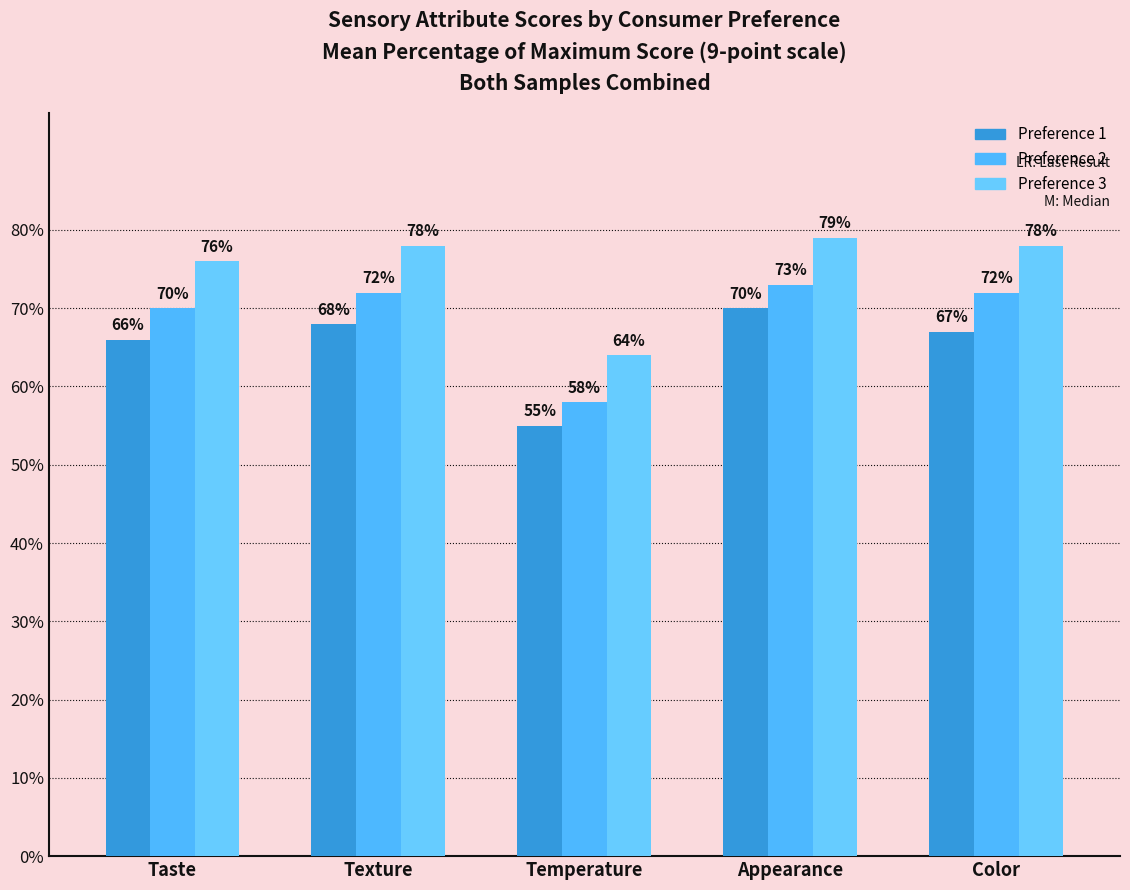

List the series in order of their peak value, highest first.

Preference 3, Preference 2, Preference 1